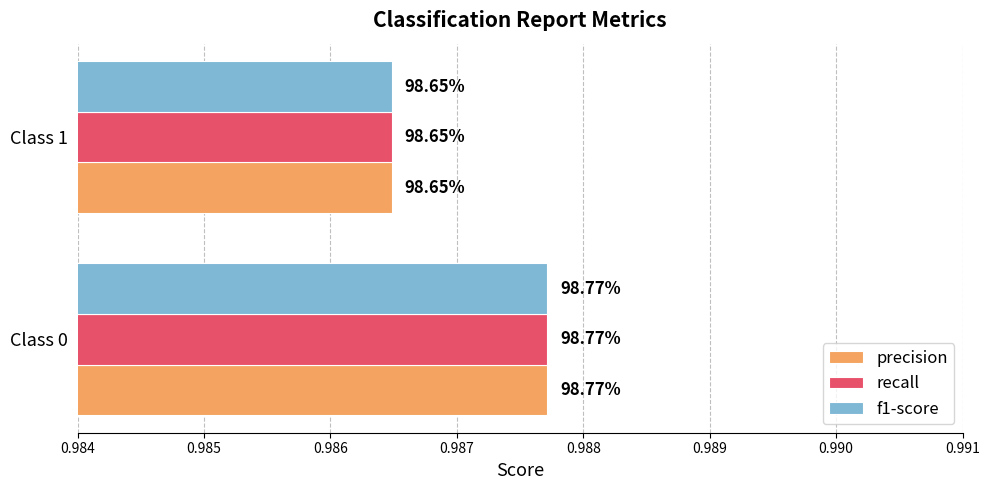

What are all the series names shown in the legend?

precision, recall, f1-score